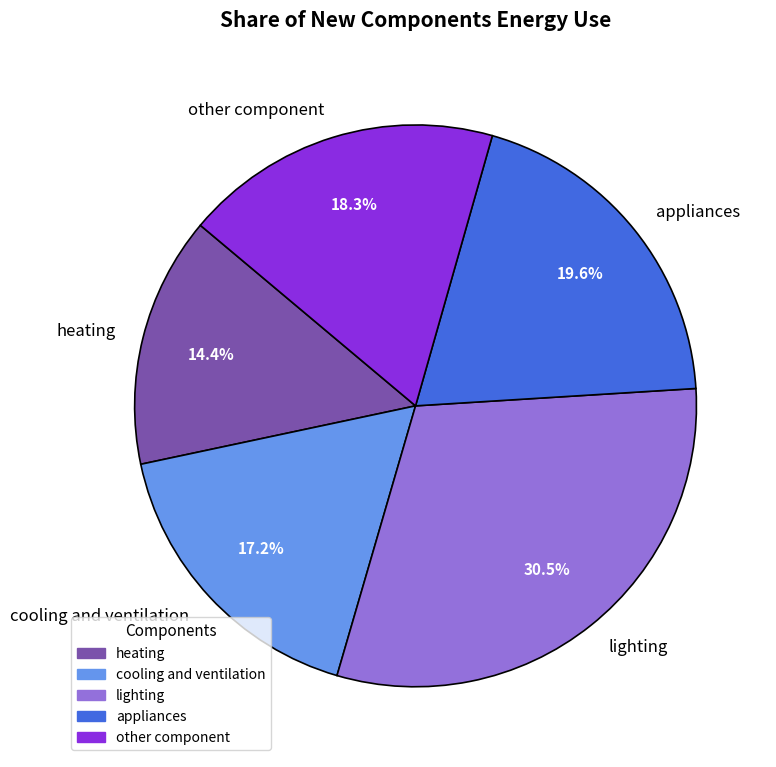

Does other component account for over 50% of the chart?

No